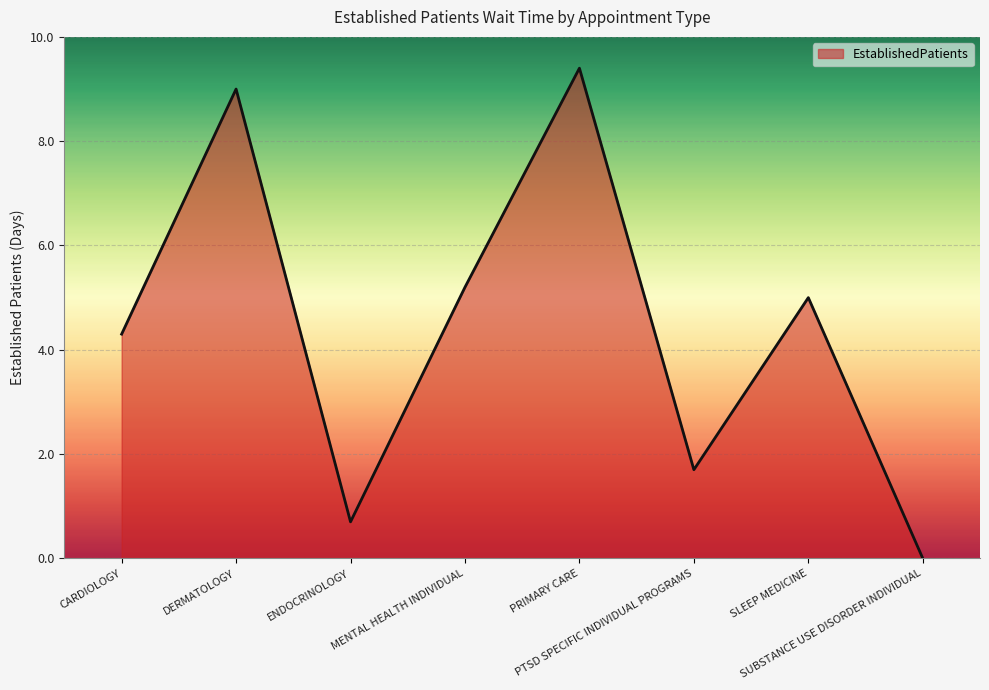

The chart shows a value of 8.3 at SLEEP MEDICINE. True or false?

False